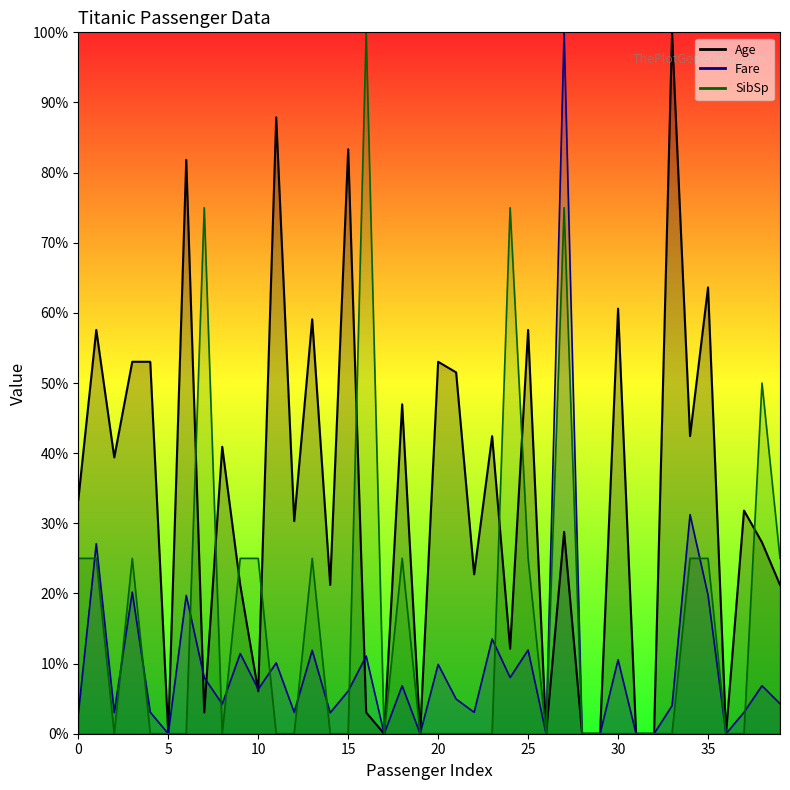

Where is Age nearest to the value 49?

18